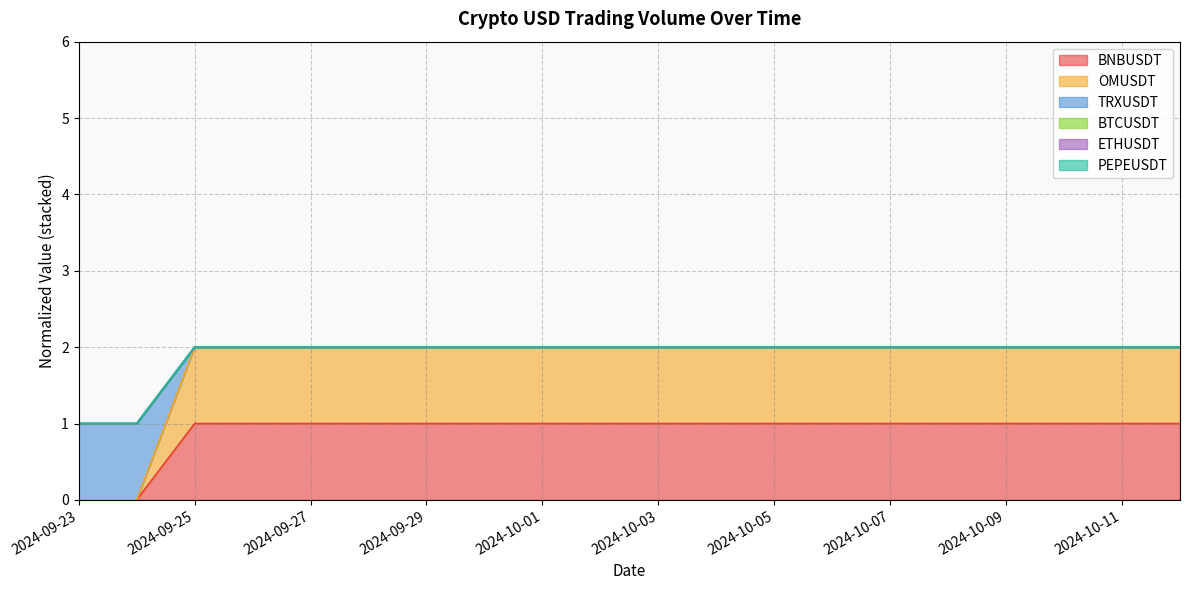

What is the difference between the highest and lowest values at 2024-10-01?

1.0